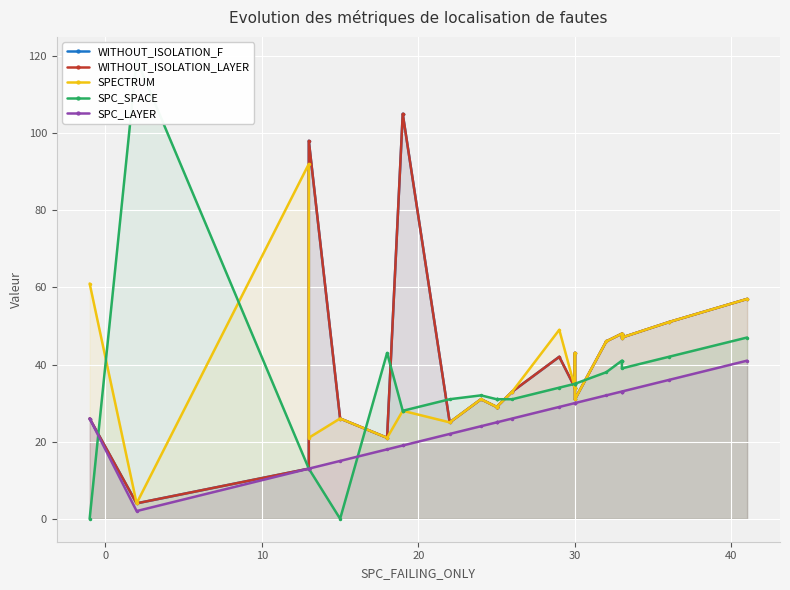

The WITHOUT_ISOLATION_LAYER series shows 20 at 30. True or false?

False